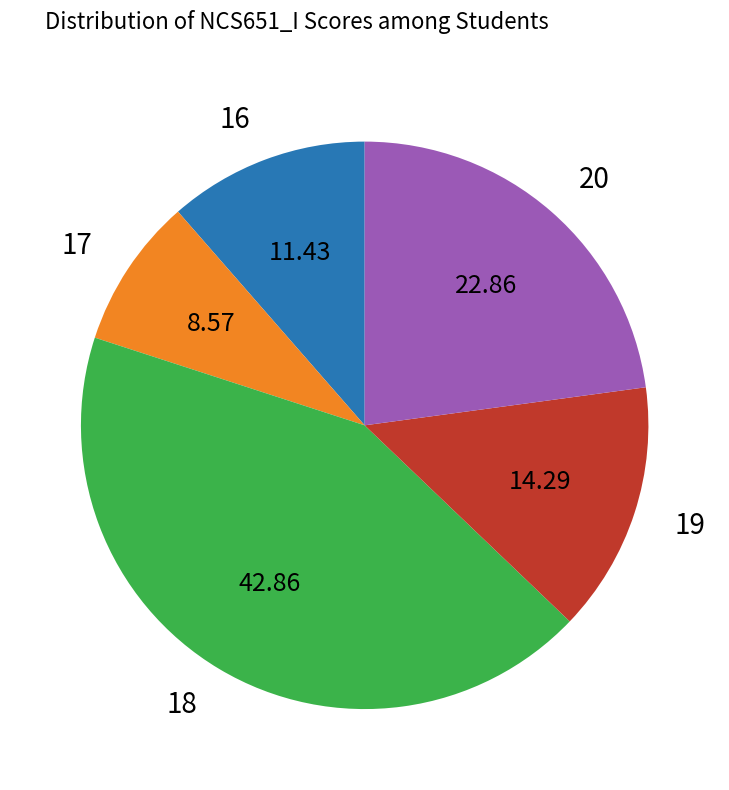

What is the largest slice in the pie chart?

18